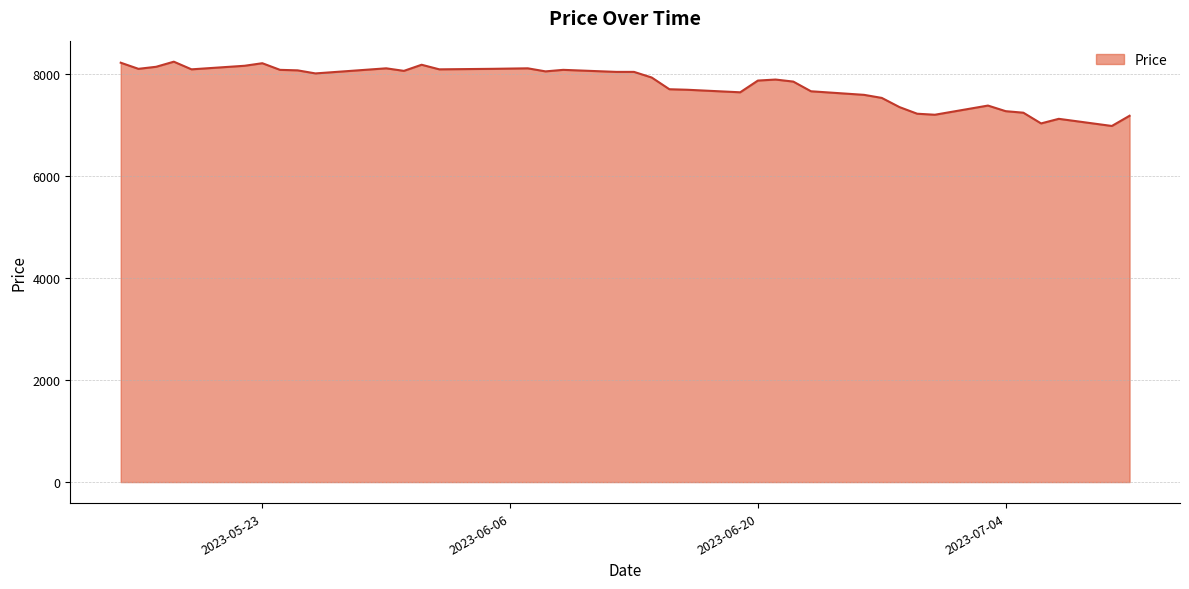

What is the difference between the maximum and minimum values?

1260